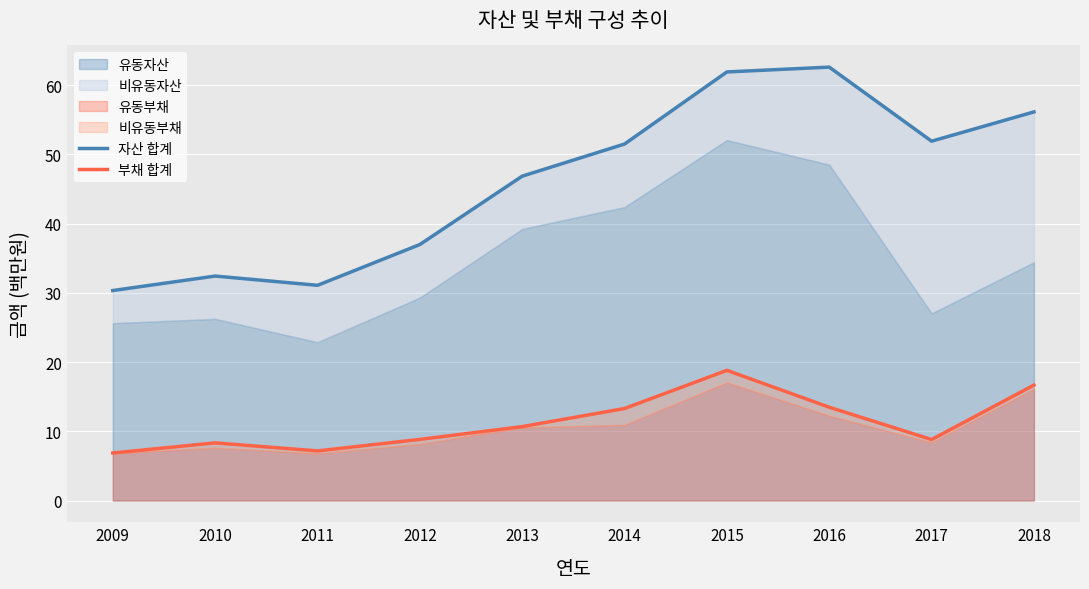

True or false: 자산 합계 has more than 1 points higher than both neighbors.

True